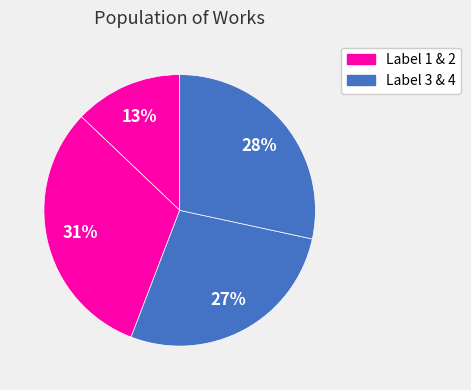

Is there any slice that represents more than half of the pie?

No